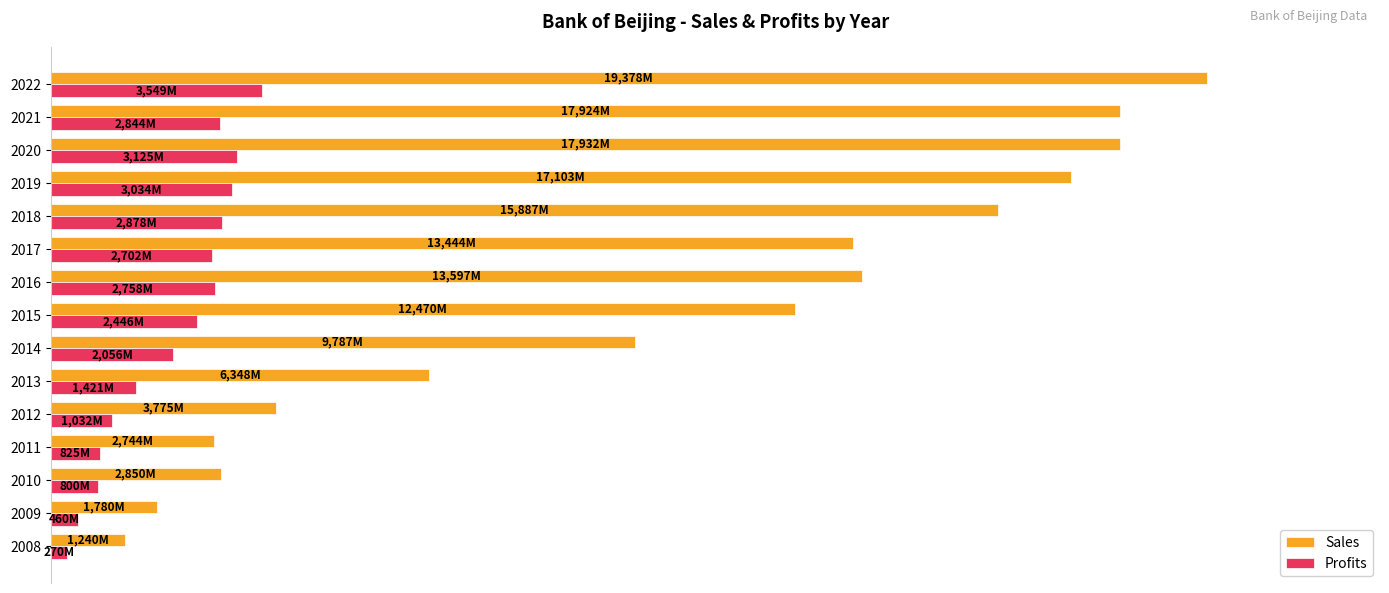

Which series has the largest total across all categories?

Sales